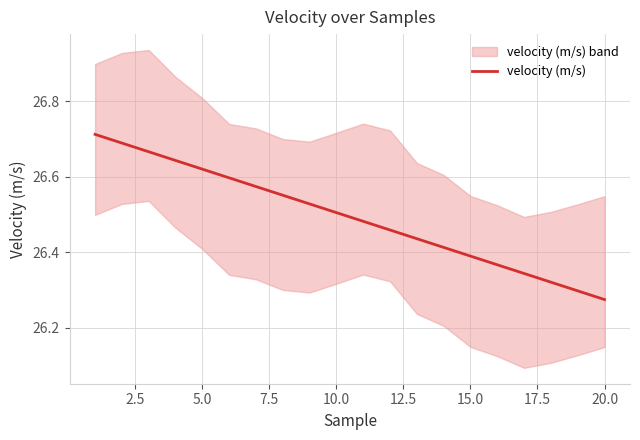

The velocity (m/s) series shows 15.3 at 15.0. True or false?

False